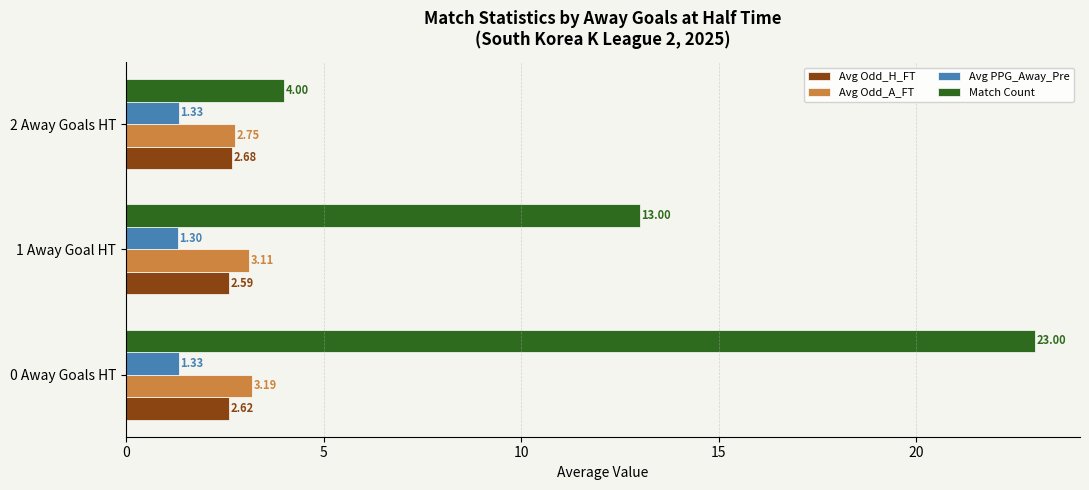

Rank the series by their maximum value, from lowest to highest.

Avg PPG_Away_Pre, Avg Odd_H_FT, Avg Odd_A_FT, Match Count